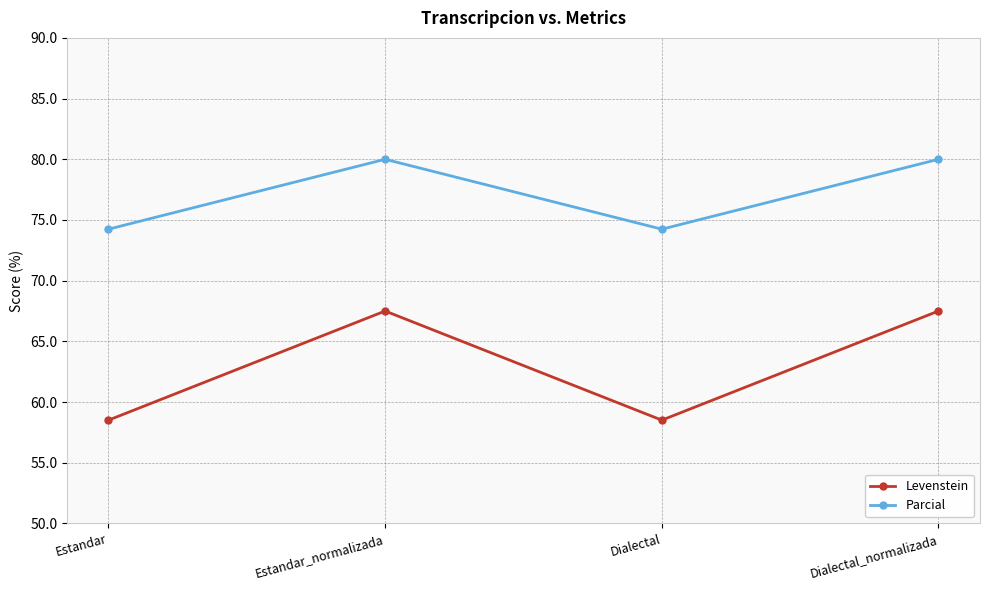

Which series has the largest range (max minus min)?

Levenstein